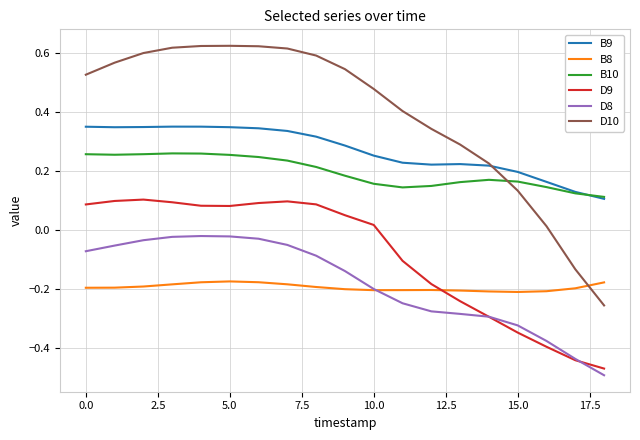

Which series has the largest total across all categories?

D10